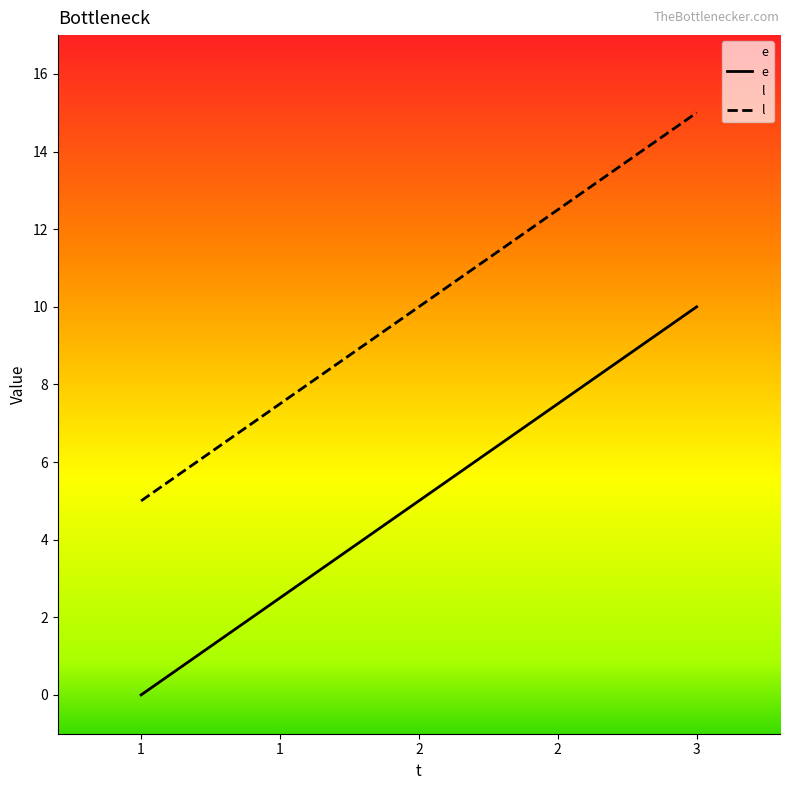

The l series shows 2 at 1. True or false?

False